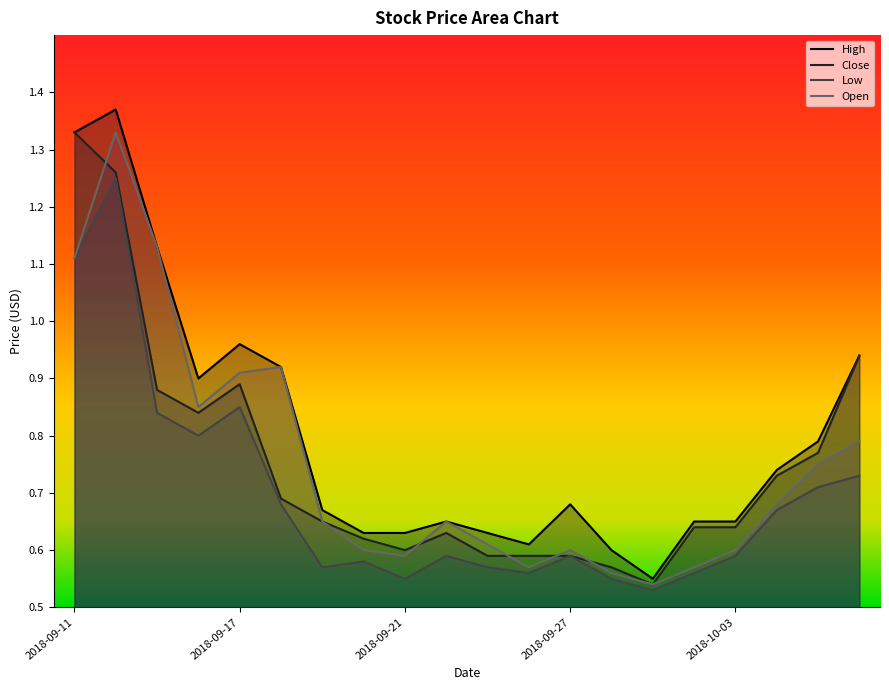

How many categories are shown in the chart?

20